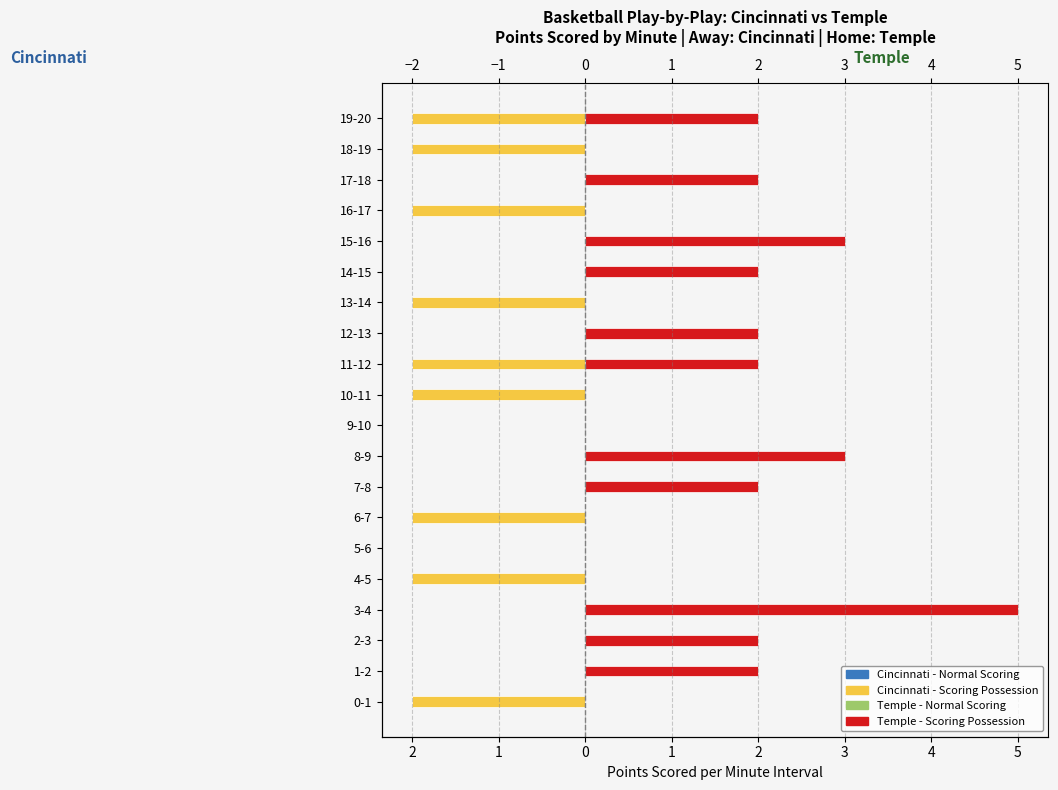

Which series has the largest total across all categories?

Temple (Home)